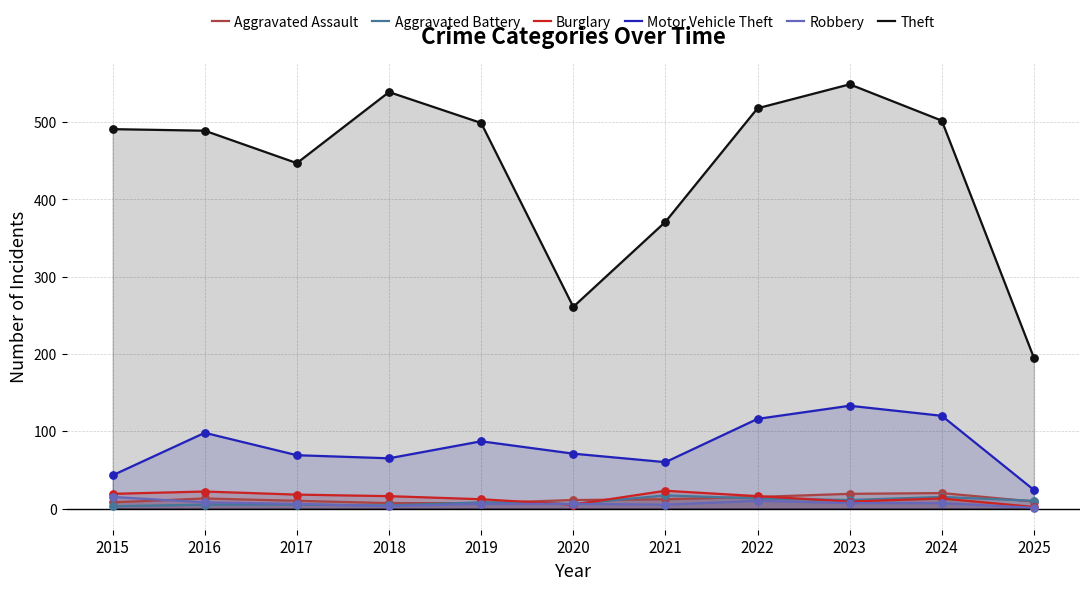

At which category is the sum across all series the highest?

2023